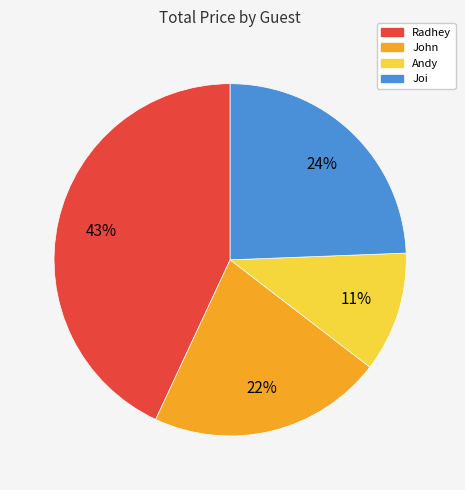

To the nearest percent, what is the difference between the largest and smallest slice percentages?

32%